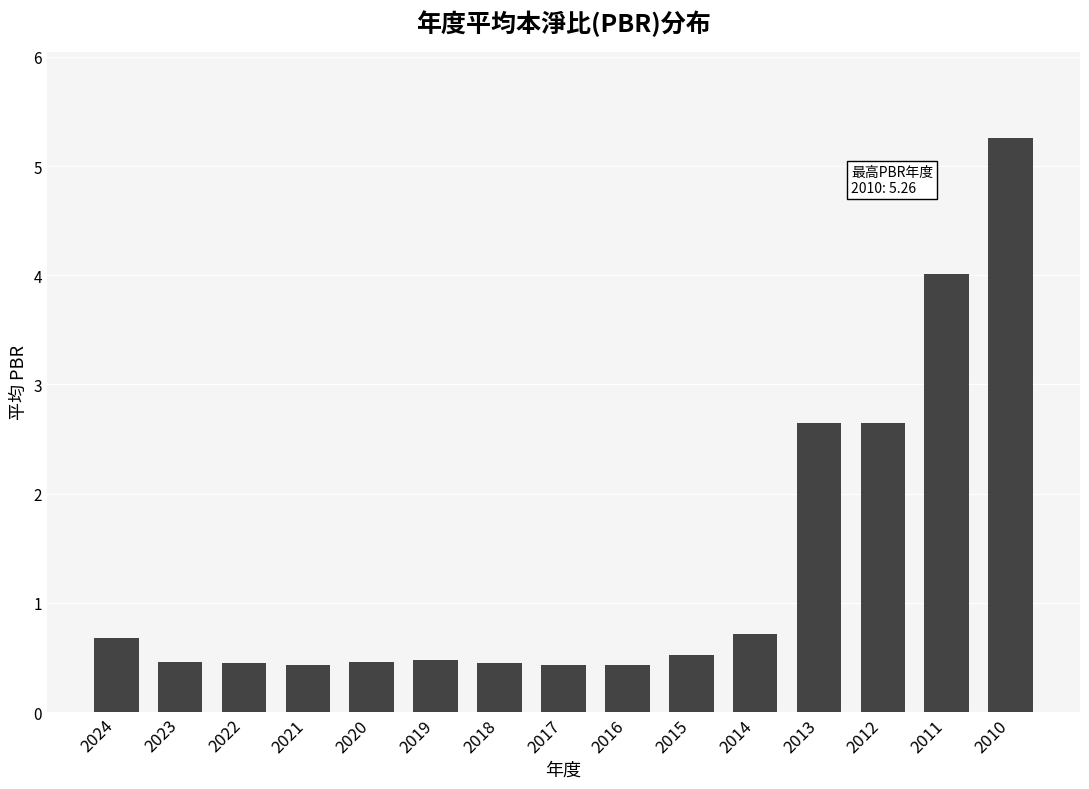

What is the difference between the values at 2010 and 2018?

4.8